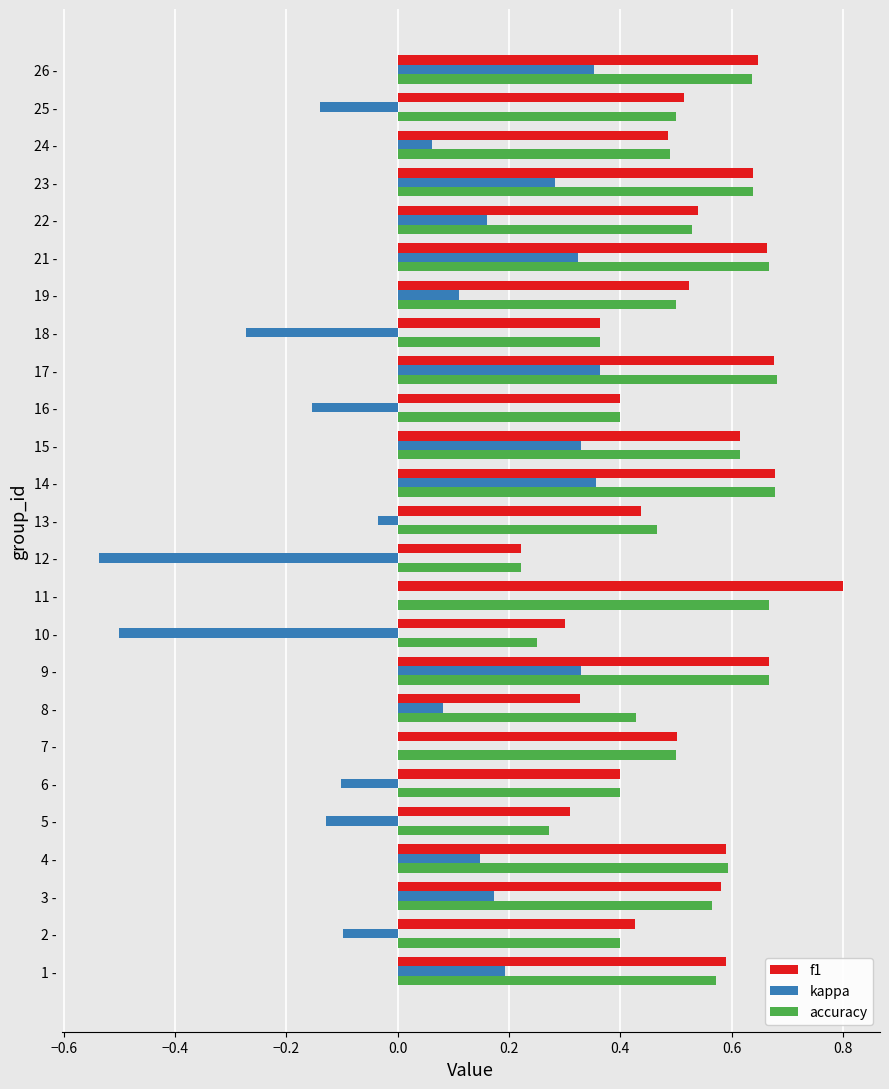

What is the maximum value for f1?

0.8